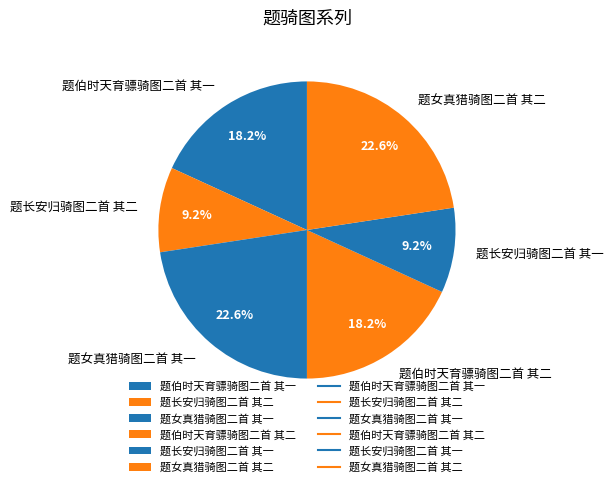

Is 题长安归骑图二首 其一 the majority of the pie?

No